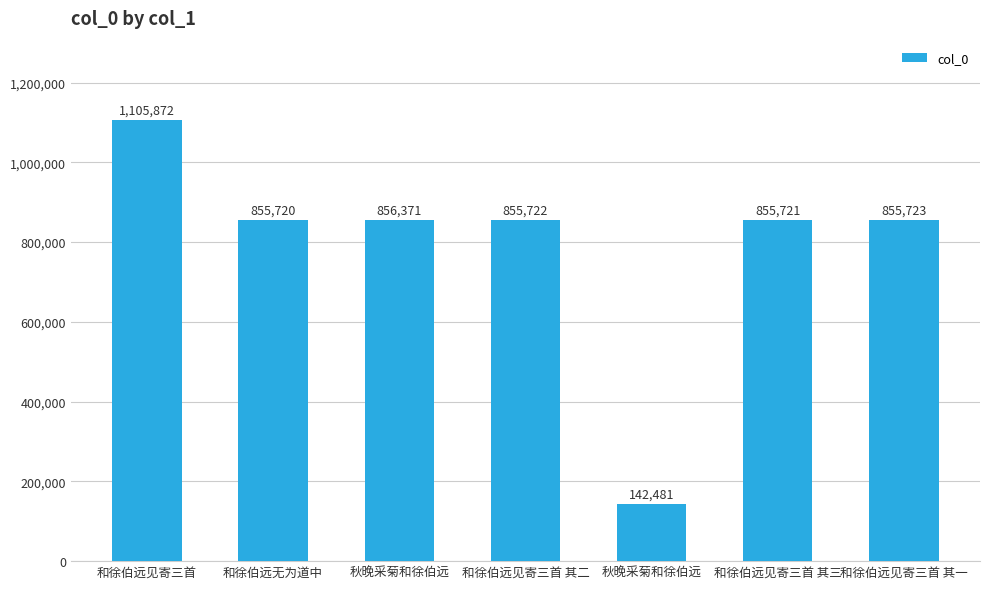

Approximately how many times larger is the value at 和徐伯远见寄三首 其三 compared to 和徐伯远见寄三首 其一?

1.0